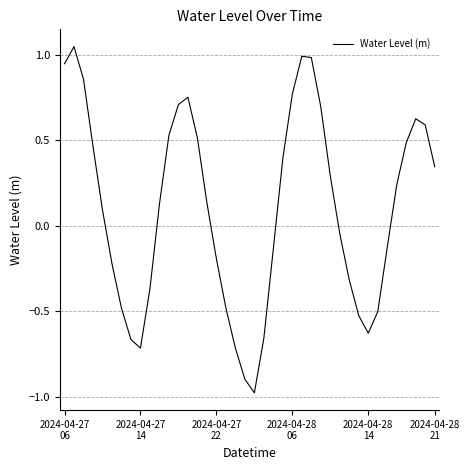

How many values exceed 0?

22